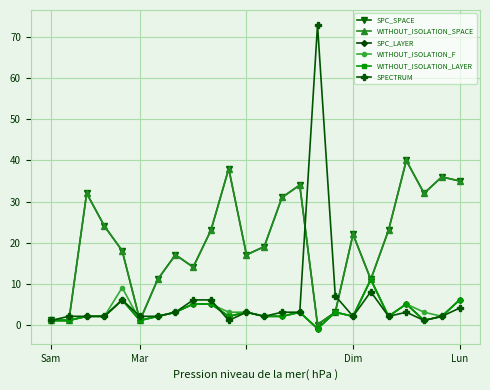

Is this an area chart (filled region under the line)?

No